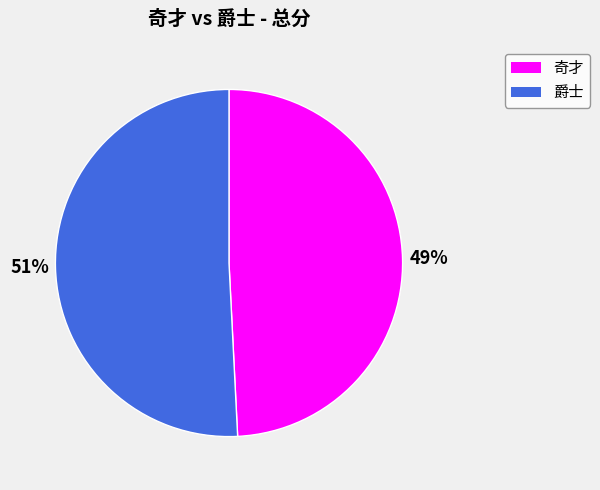

Rank the categories by value from lowest to highest.

奇才, 爵士